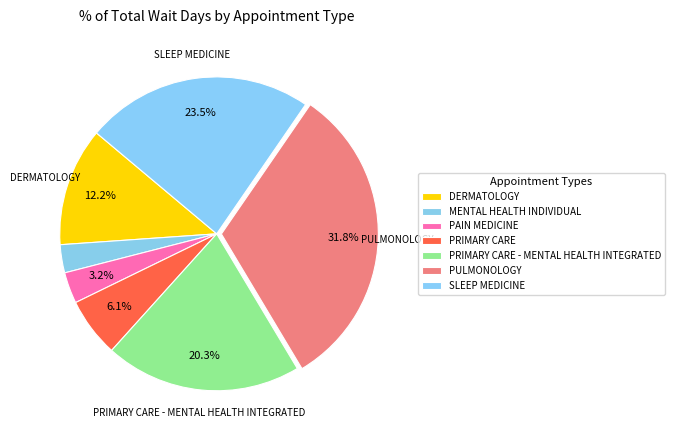

Count the number of slices in the pie.

7